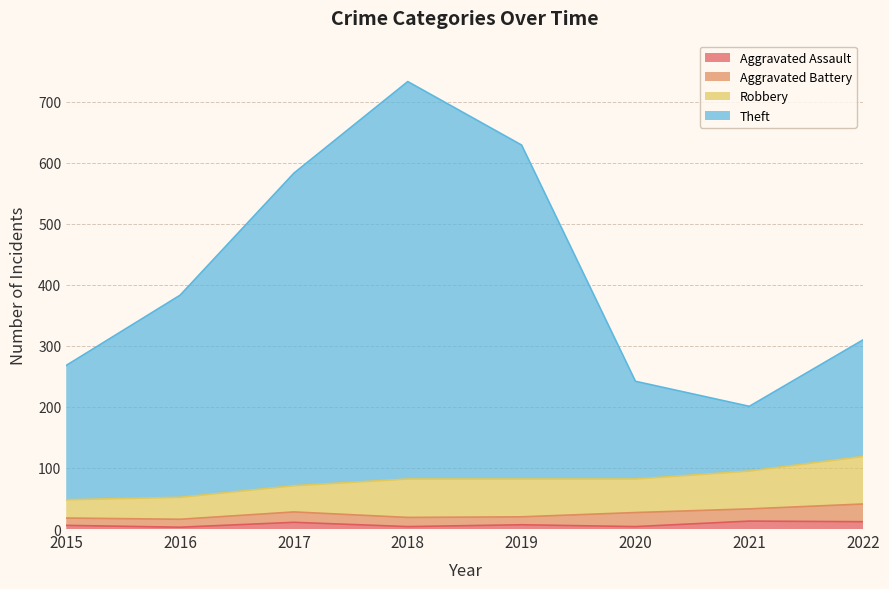

At which category is the sum across all series the highest?

2018